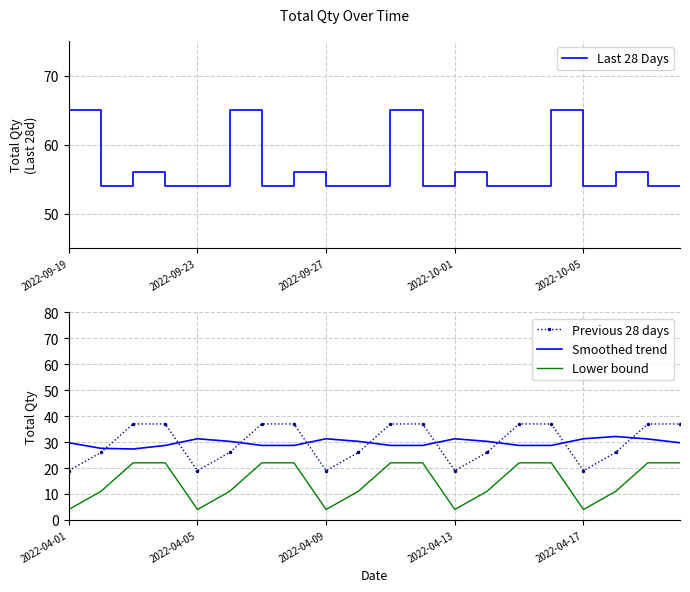

What is the maximum value for Previous 28 days?

37.0